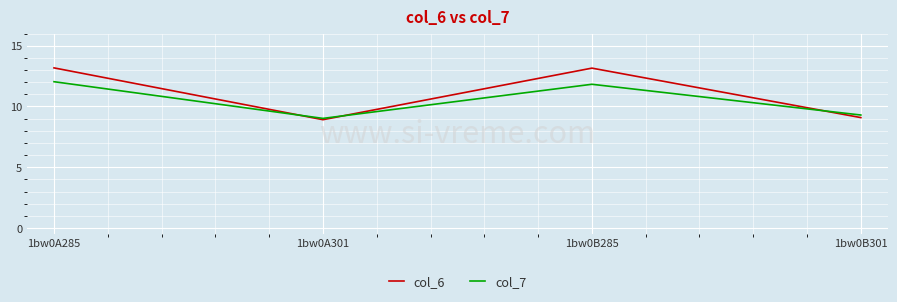

At how many categories does at least one series exceed 12?

2